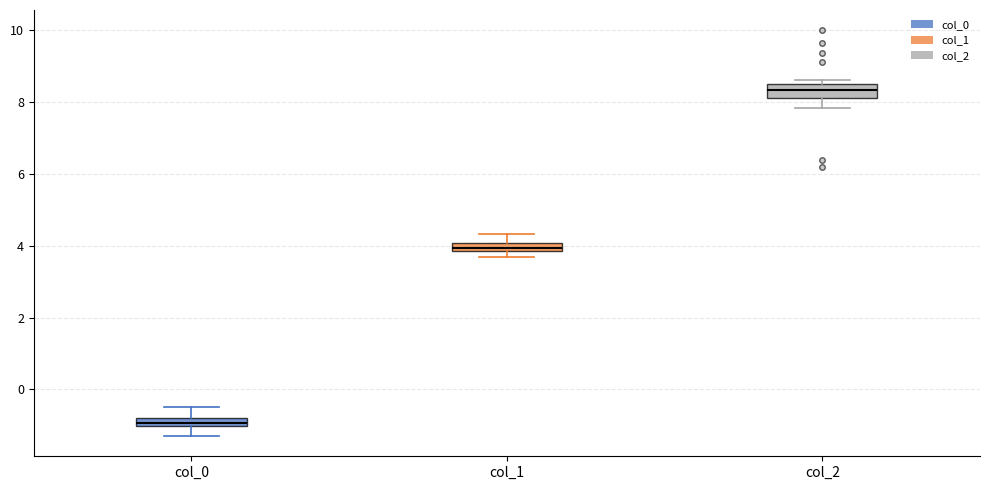

Which box's median line is the lowest?

col_0